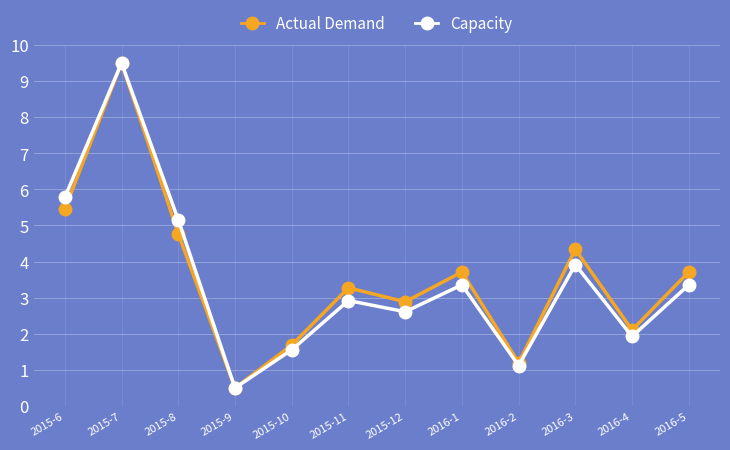

Which category has the highest value in the Capacity series?

2015-7